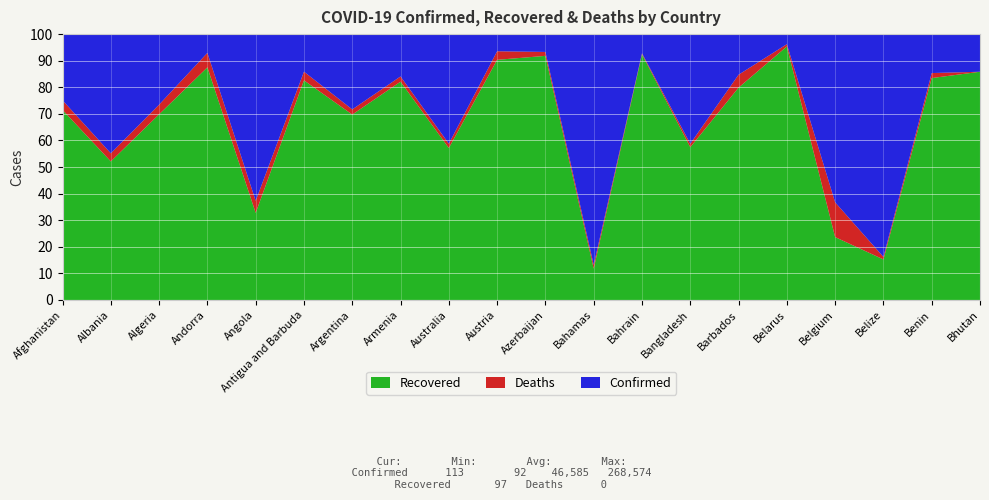

Reading left to right, what are all the values shown in this chart?

Confirmed: 37345	6817	36699	977	1762	92	268574	40794	22358	22439	33824	1036	45264	266498	144	69102	75647	210	2014	113
Recovered: 26694	3552	25627	855	577	76	187283	33492	12779	20268	31058	122	41836	153089	115	65893	17883	32	1681	97
Deaths: 1354	208	1333	53	80	3	5213	806	361	724	497	15	166	3513	7	595	9900	2	38	0